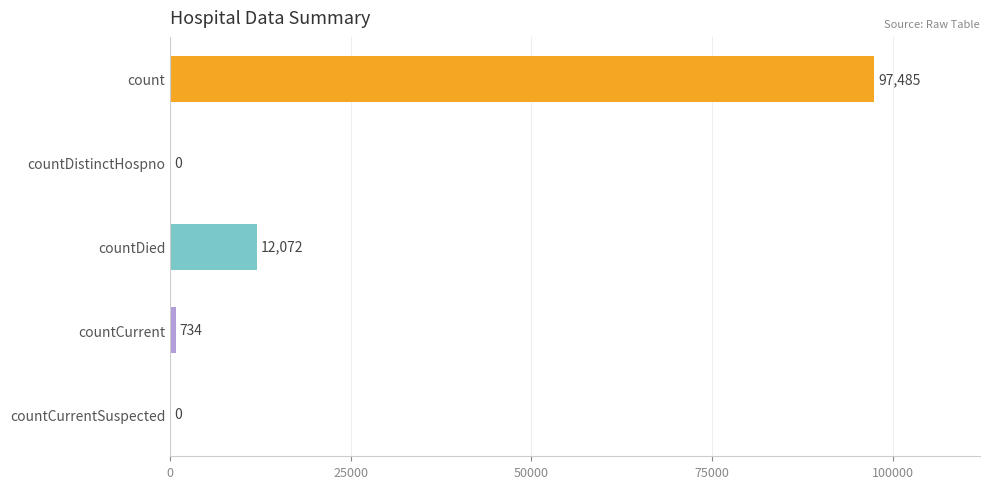

Reading top to bottom, what are all the values shown in this chart?

count=97485	countDistinctHospno=0	countDied=12072	countCurrent=734	countCurrentSuspected=0